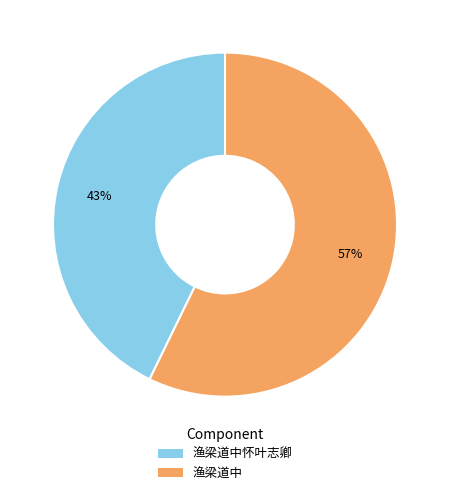

Do 渔梁道中怀叶志卿 and 渔梁道中 together represent more than half of the pie?

Yes